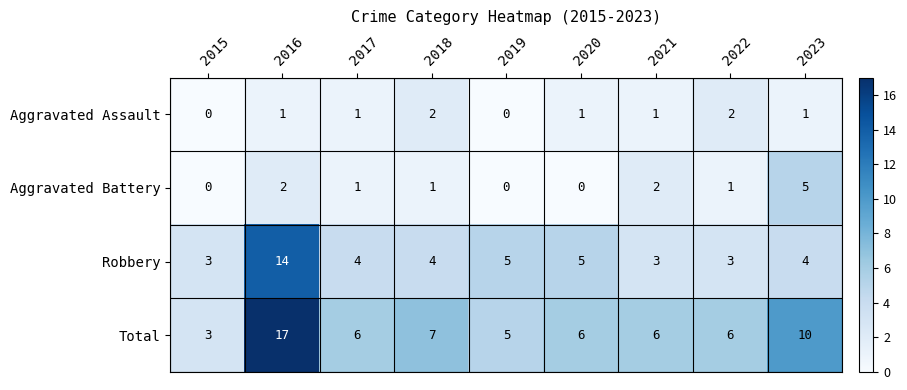

What value does the Aggravated Battery series have at 2023?

5